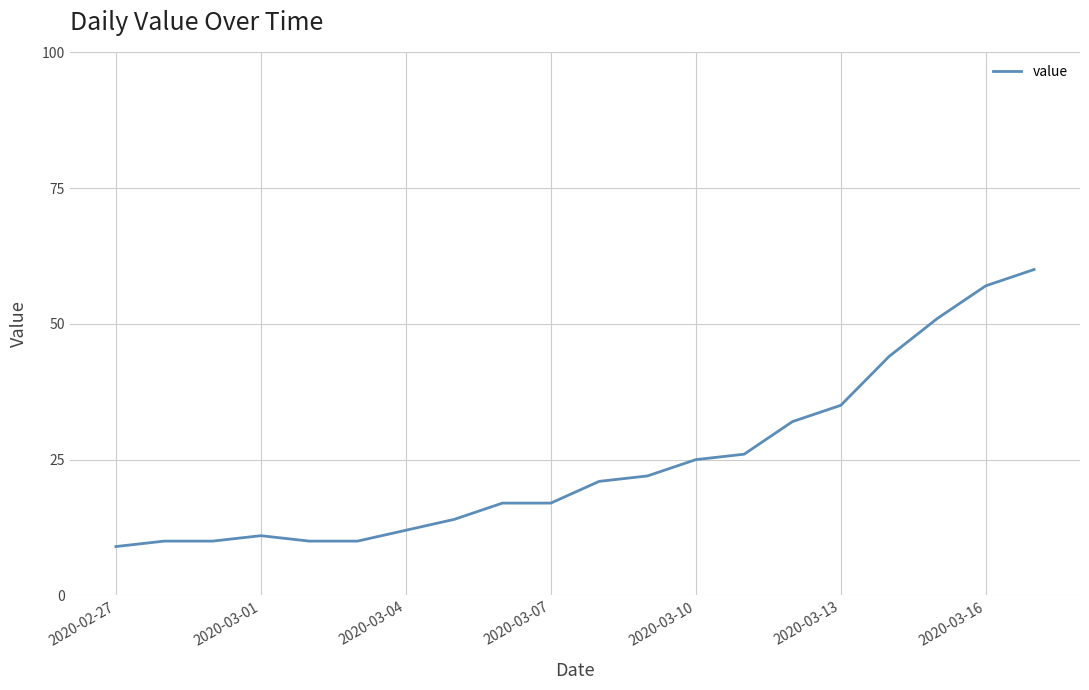

What is the minimum value shown in the chart?

9